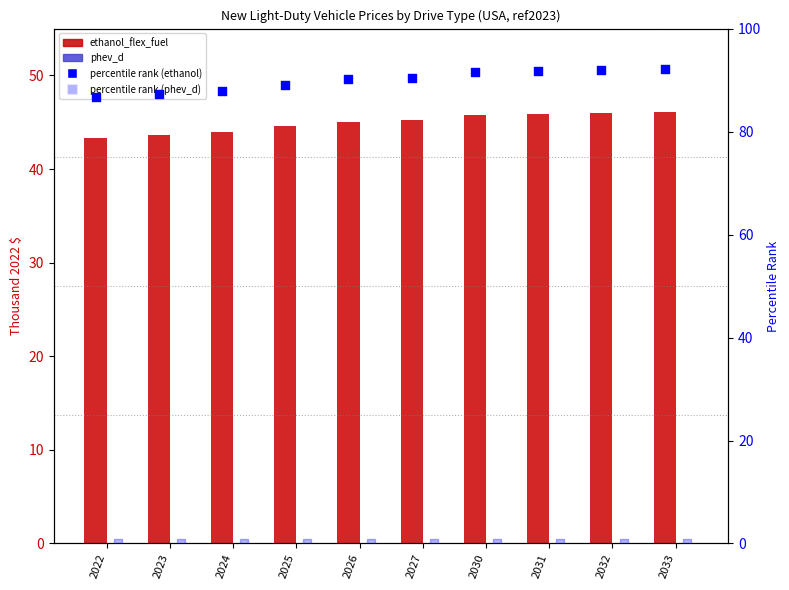

Is the value of percentile rank (phev_d) at 2023 greater than the value of ethanol_flex_fuel at 2033?

No